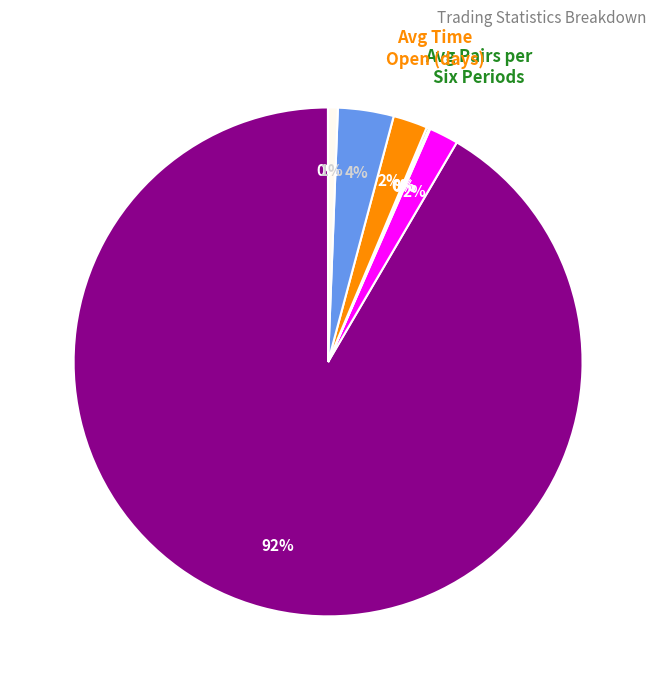

What is the smallest slice in the pie chart?

Av_Price_Dev_trigger_openpa